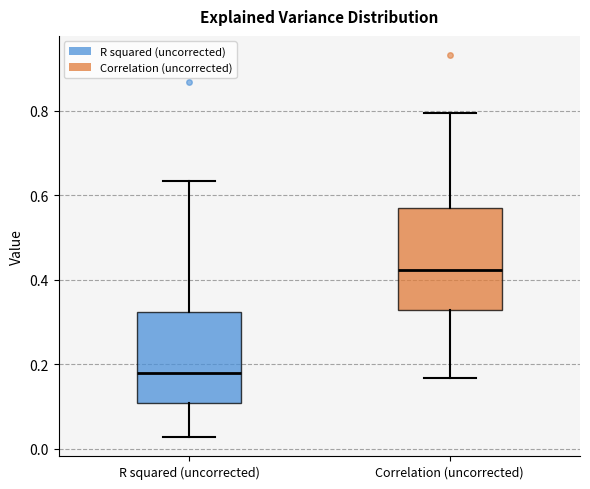

Where is the upper edge of the box for R squared (uncorrected) on the y-axis? The values are not printed on the chart, so give them approximately, as read against the axis.

0.32